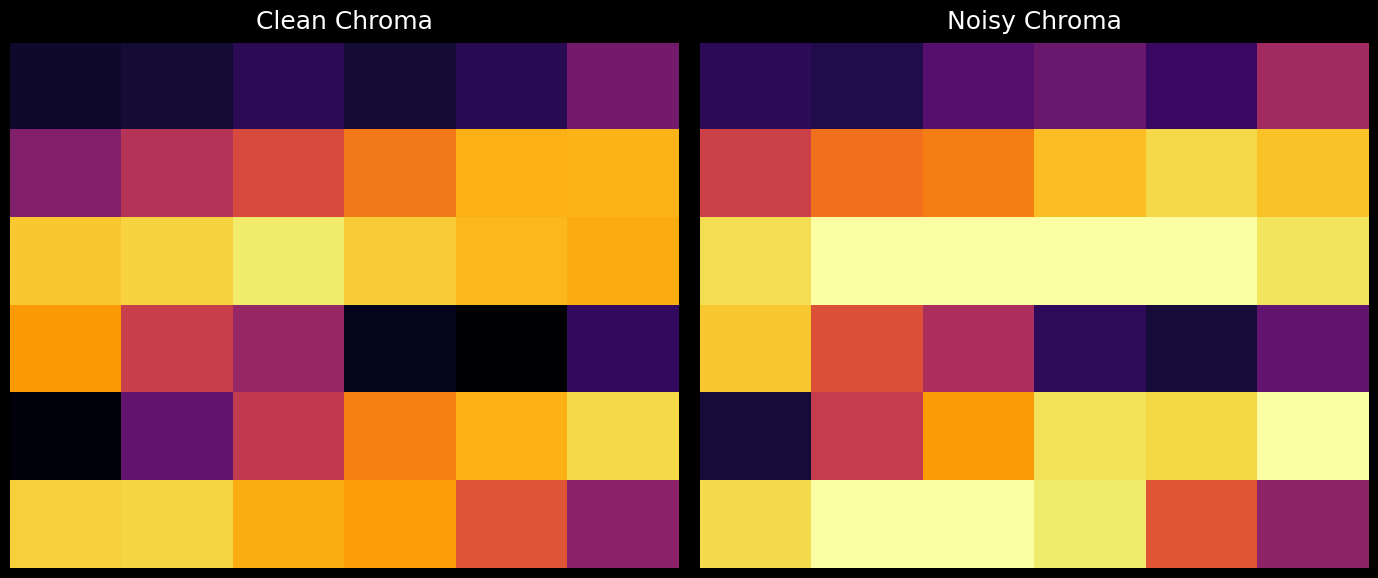

What is the highest value of the 3 series?

10.8